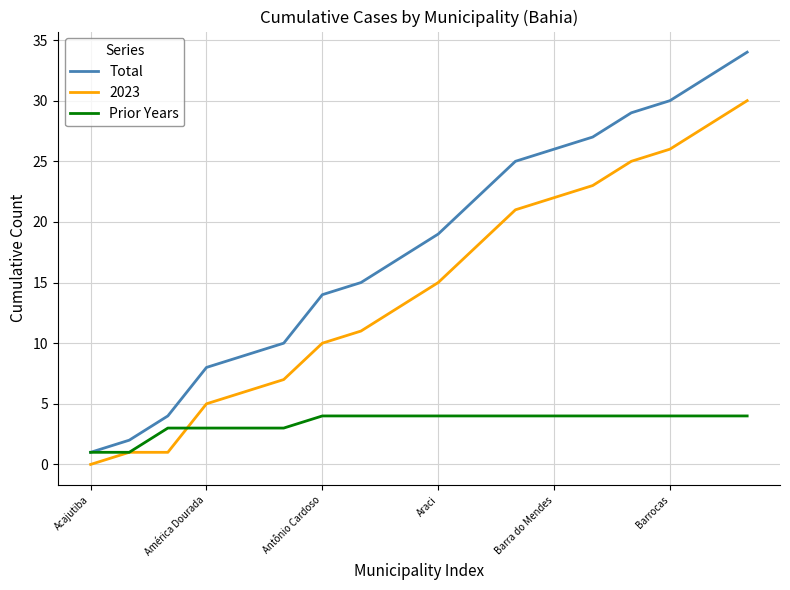

At how many categories does at least one series exceed 24?

7